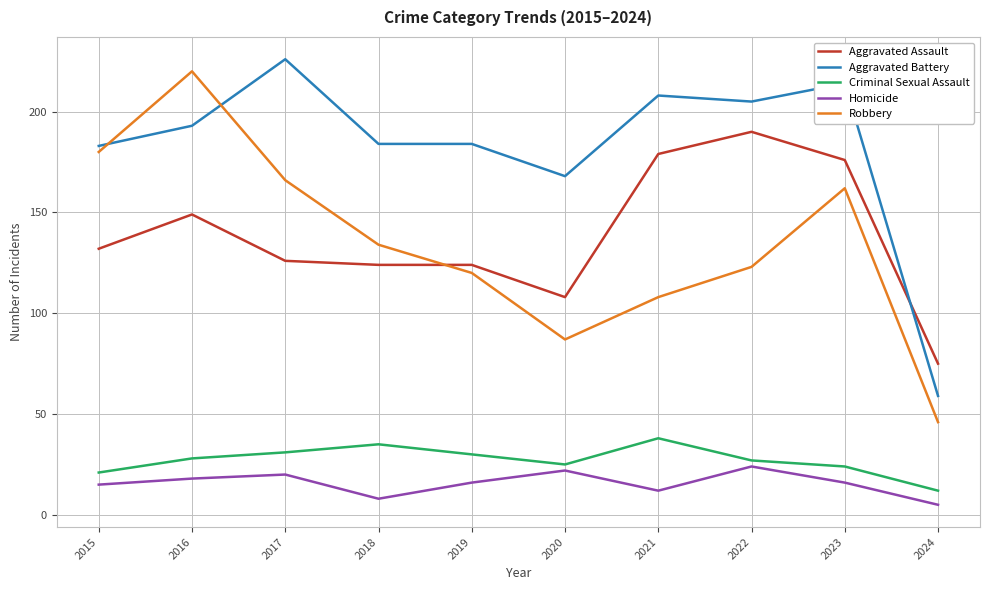

What is the sum of the Aggravated Battery values at 2024 and 2021?

267